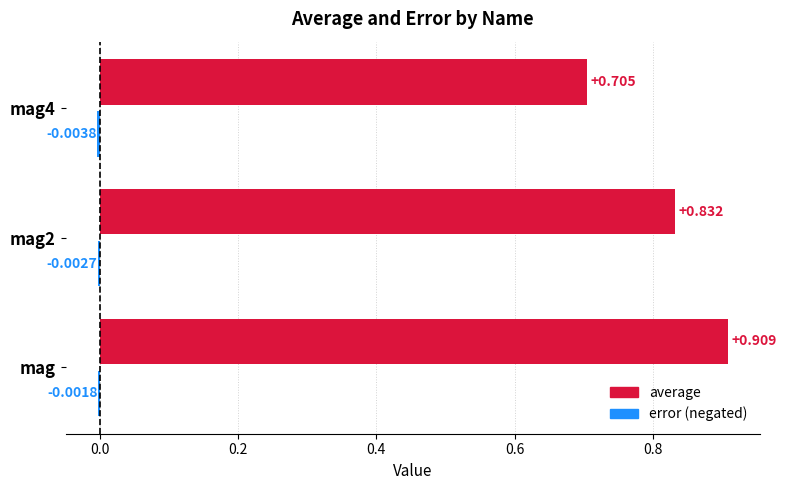

At which category is the sum across all series the highest?

mag